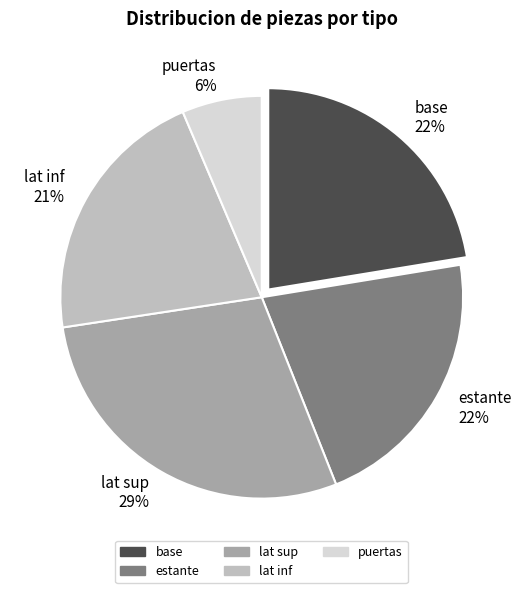

Which has a higher value, lat inf or lat sup?

lat sup